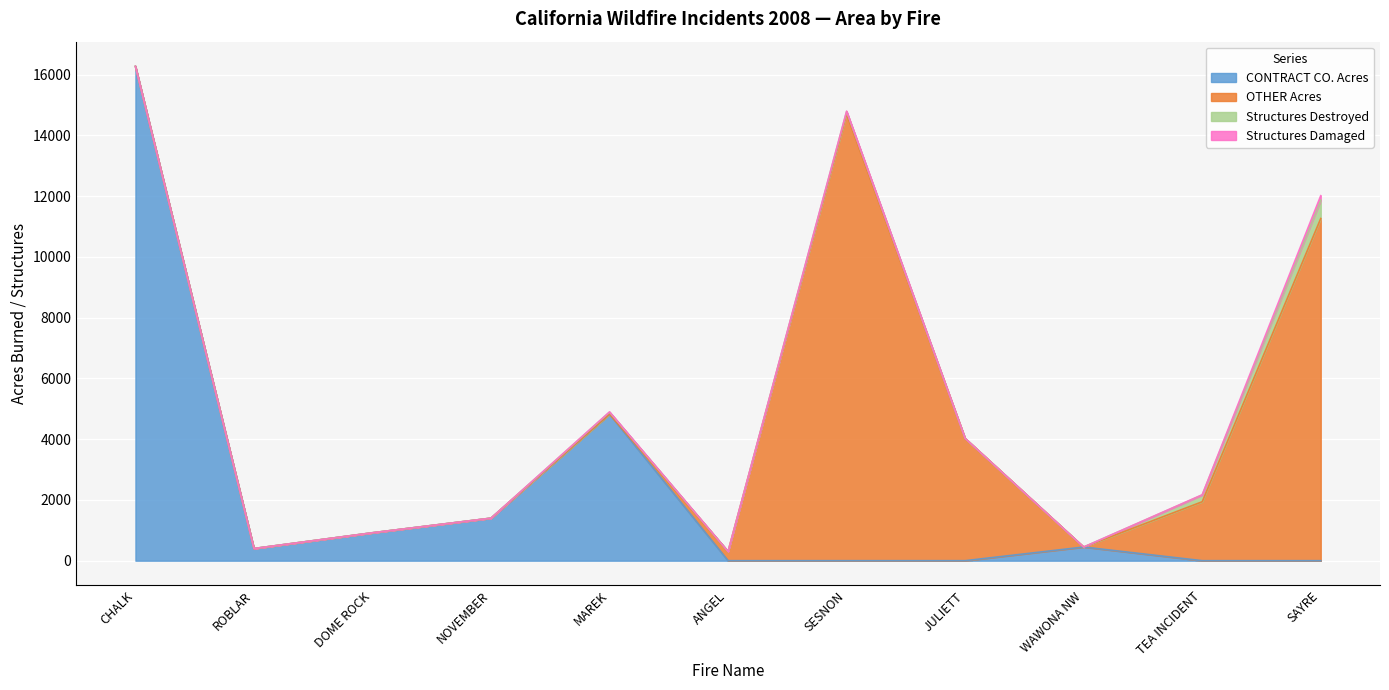

After their last crossing, which series has the higher values: Structures Destroyed or CONTRACT CO. Acres?

Structures Destroyed